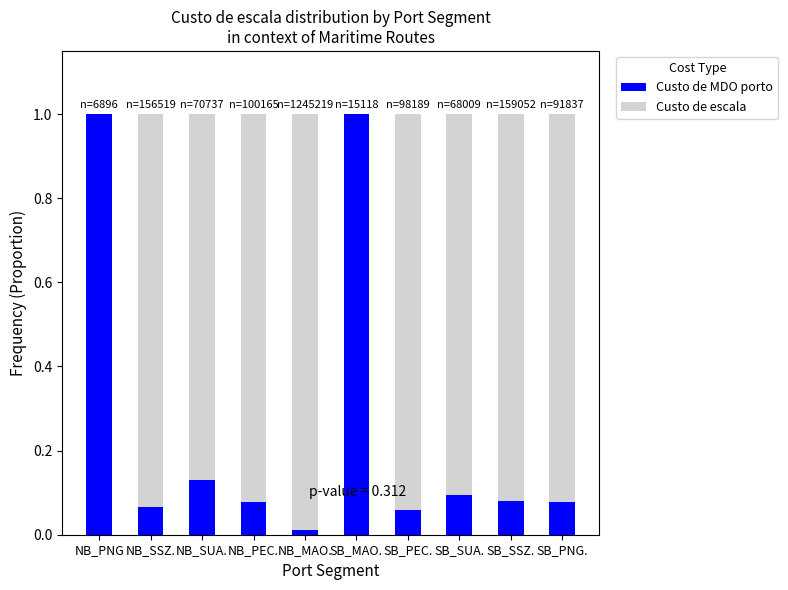

What are all the series names shown in the legend?

Custo de MDO porto, Custo de escala